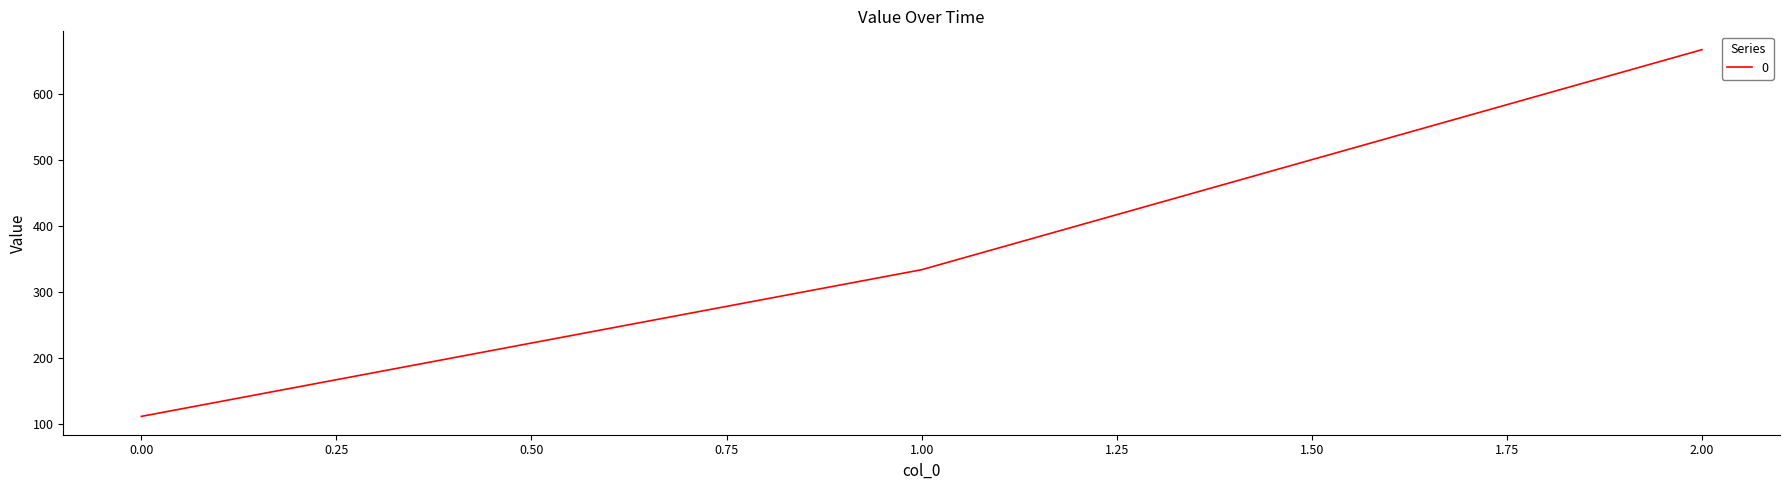

How many series are shown in this chart?

1